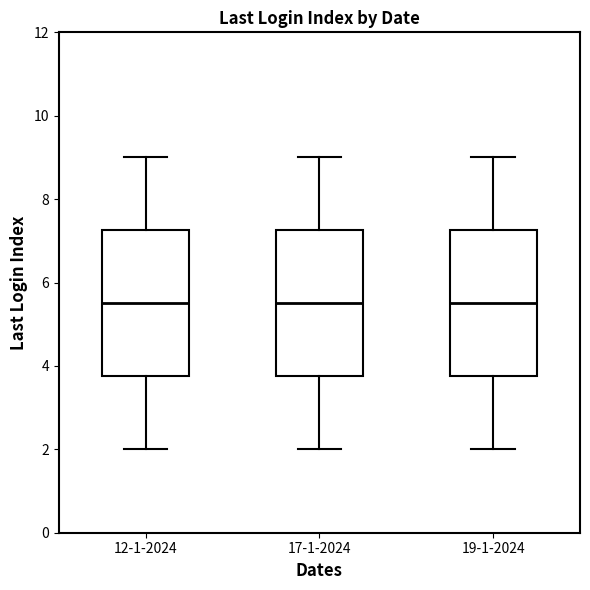

Where does the lower whisker of the box for 19-1-2024 end on the y-axis? The values are not printed on the chart, so give them approximately, as read against the axis.

2.0